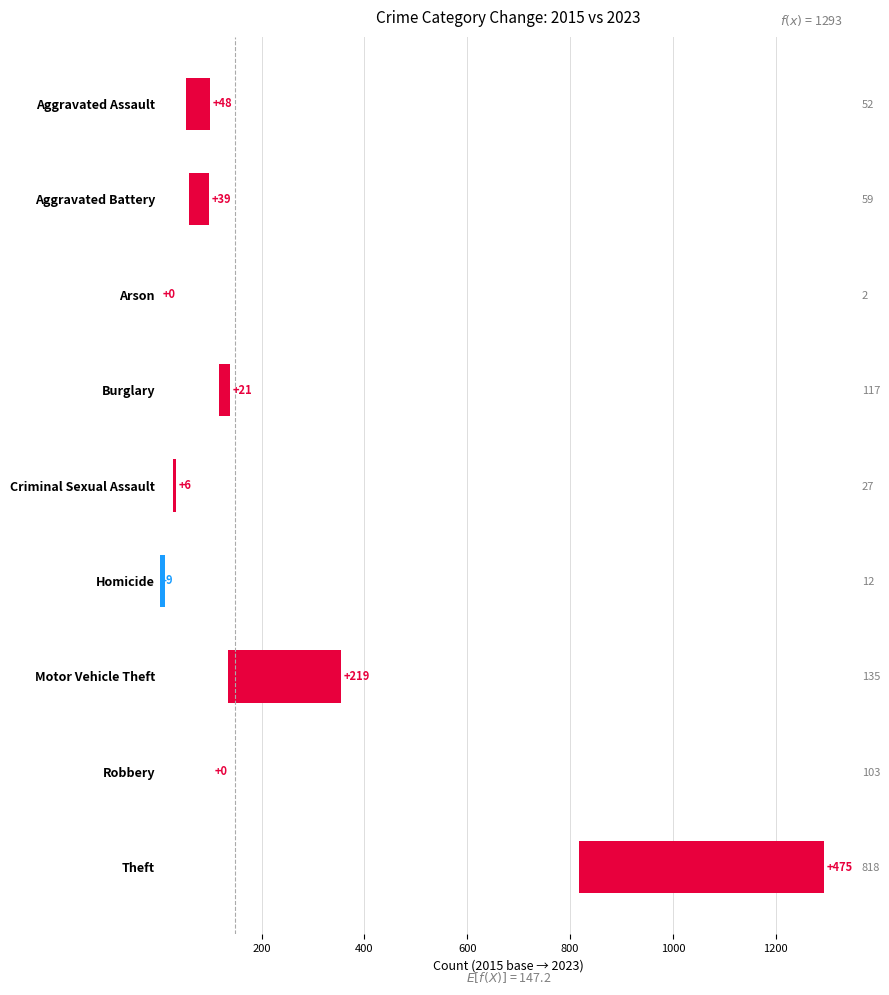

Are the bars grouped side by side (vs. stacked)?

No